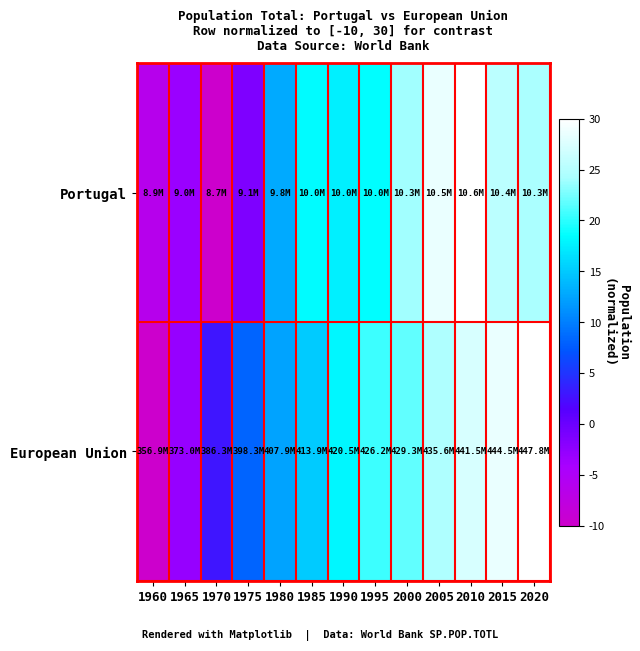

Reading left to right, what are all the values shown in this chart?

Portugal: 1960=-6.3	1965=-3.3	1970=-10.0	1975=-1.3	1980=12.9	1985=18.4	1990=17.5	1995=18.4	2000=24.0	2005=28.5	2010=30.0	2015=25.5	2020=24.3
European Union: 1960=-10.0	1965=-2.9	1970=2.9	1975=8.2	1980=12.4	1985=15.1	1990=18.0	1995=20.5	2000=21.9	2005=24.6	2010=27.2	2015=28.6	2020=30.0